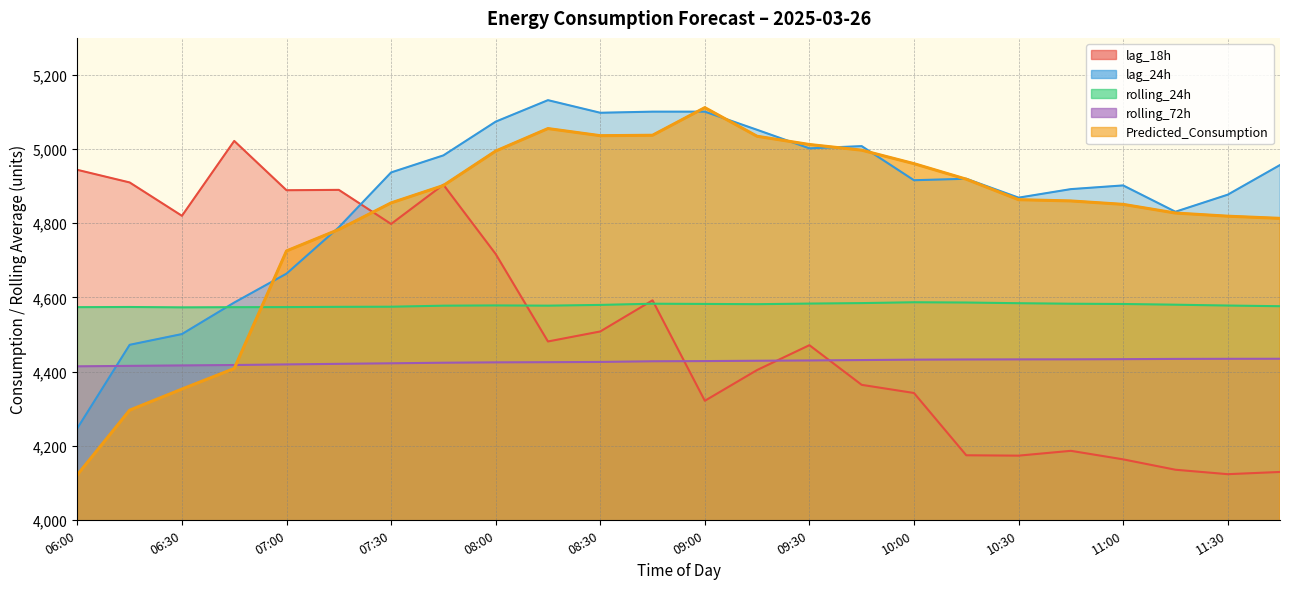

Where does the Predicted_Consumption series first go above 4863?

07:45